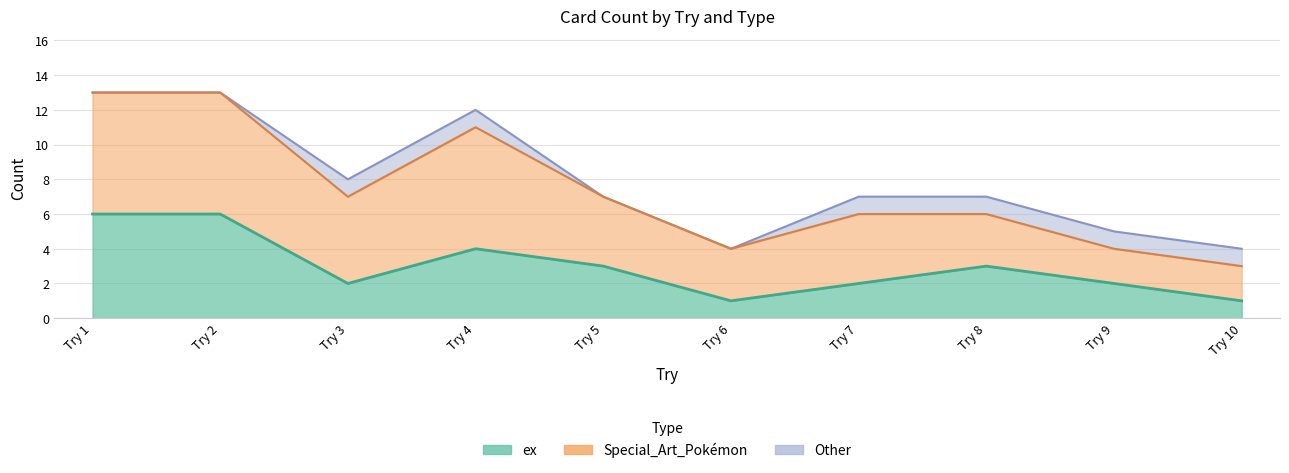

At which label does Special_Art_Pokemon reach its minimum?

9